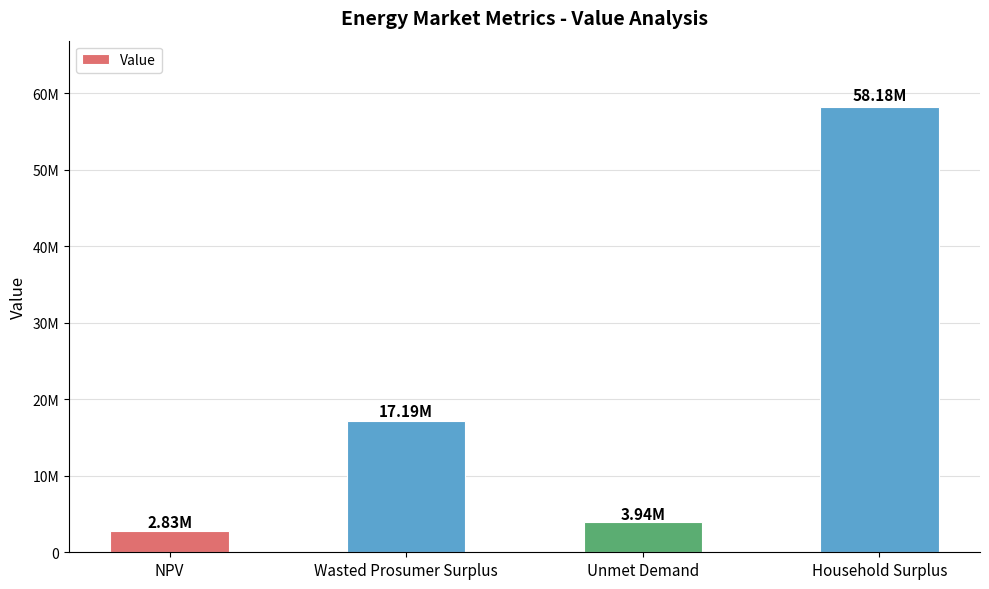

Are the bars horizontal?

No